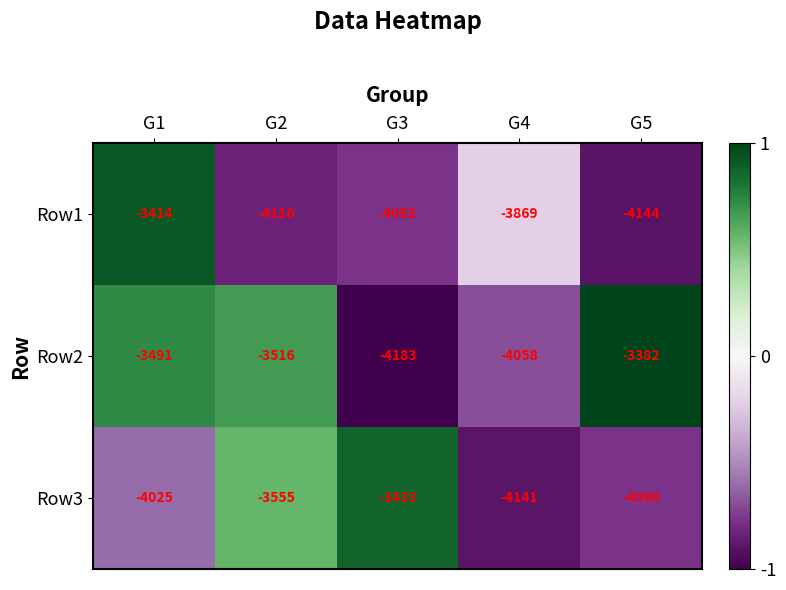

What is the difference between the highest and lowest values at G5?

762